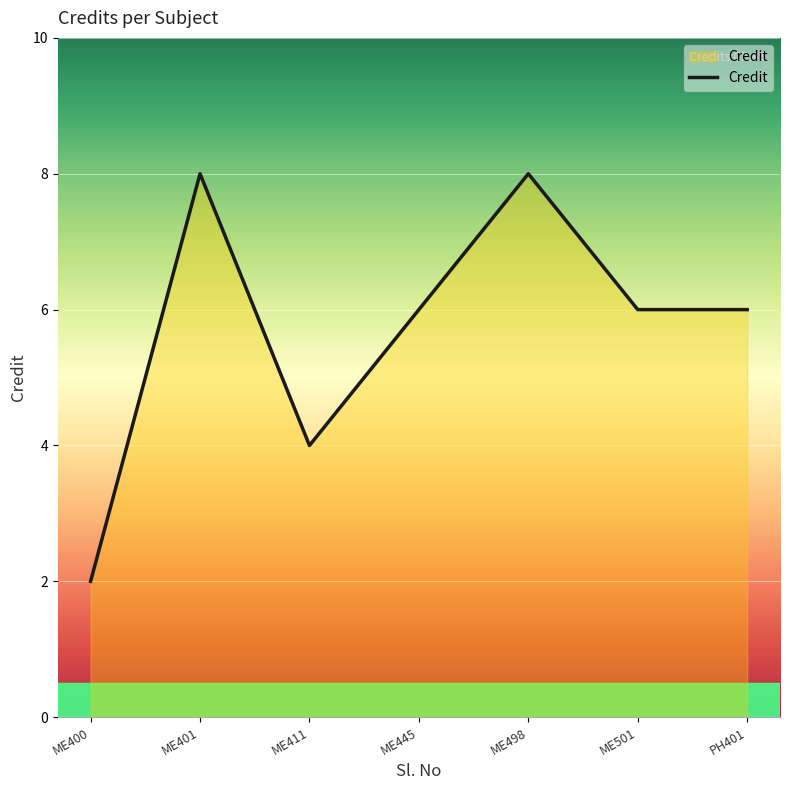

What is the average value?

6